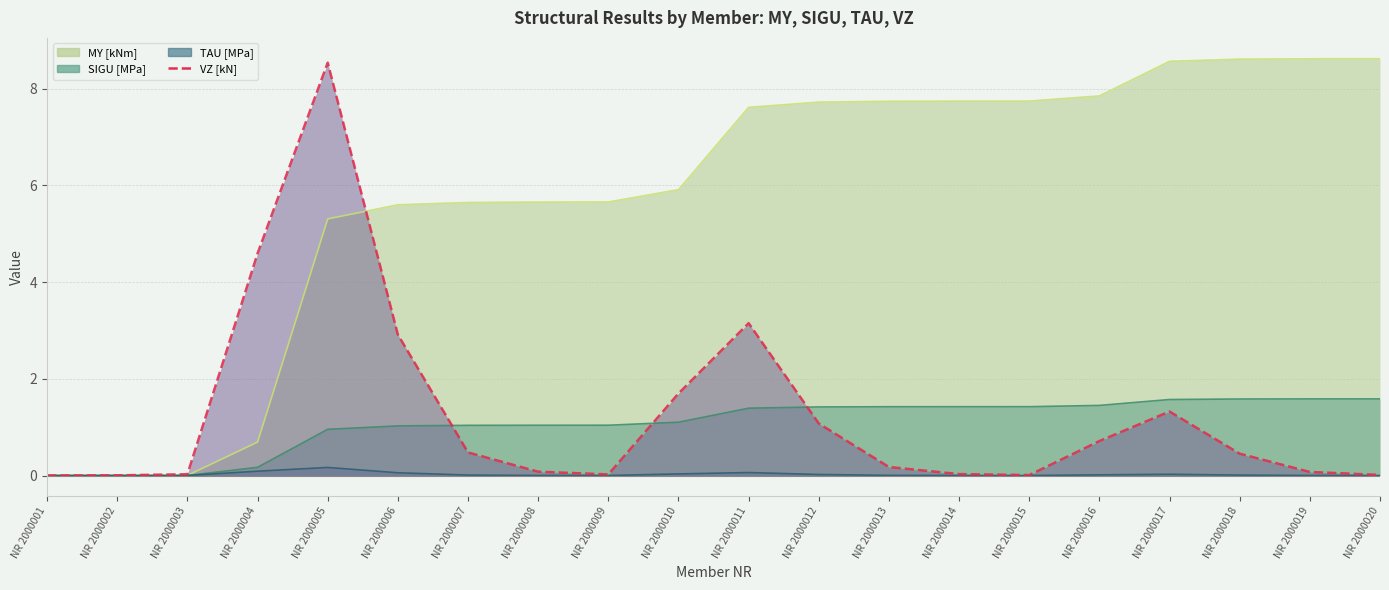

Is it true that the value at NR 2000013 is 0.1?

False